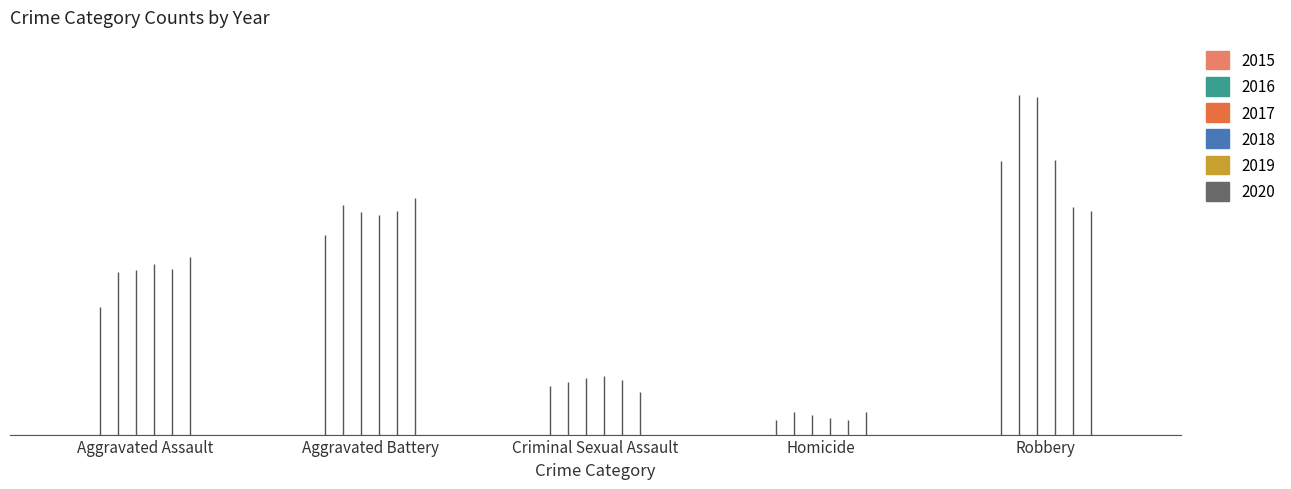

Is it true that 2016 equals 0.6 at Aggravated Assault?

True